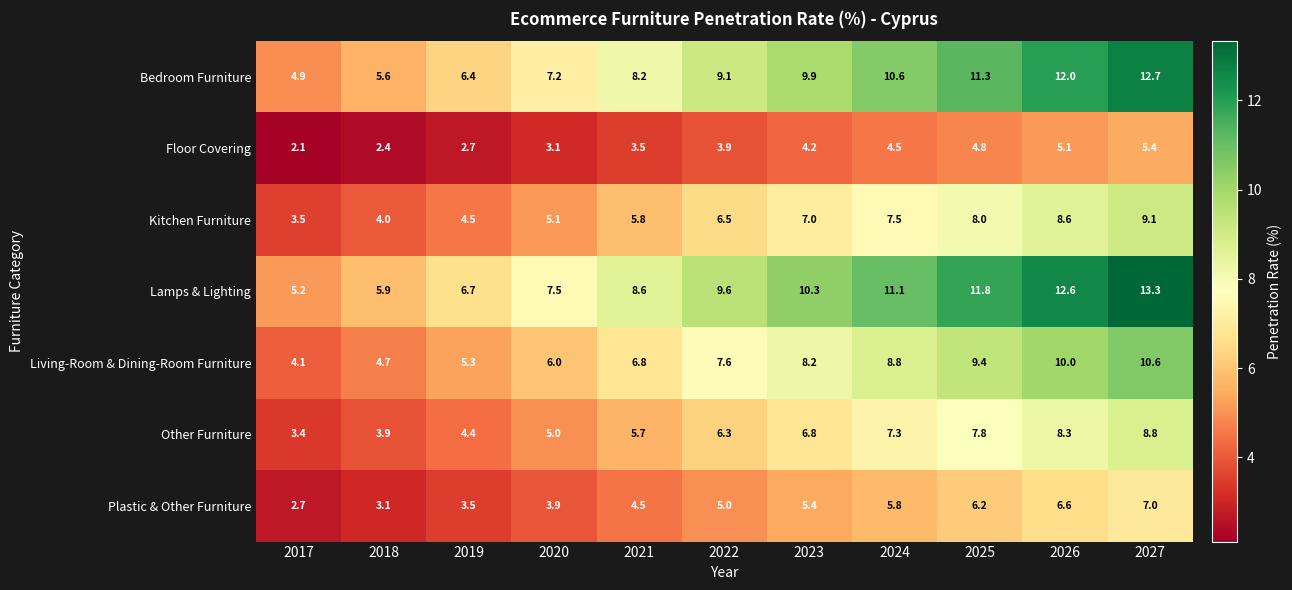

What is the difference between the maximum and minimum values in the Living-Room & Dining-Room Furniture series?

6.5